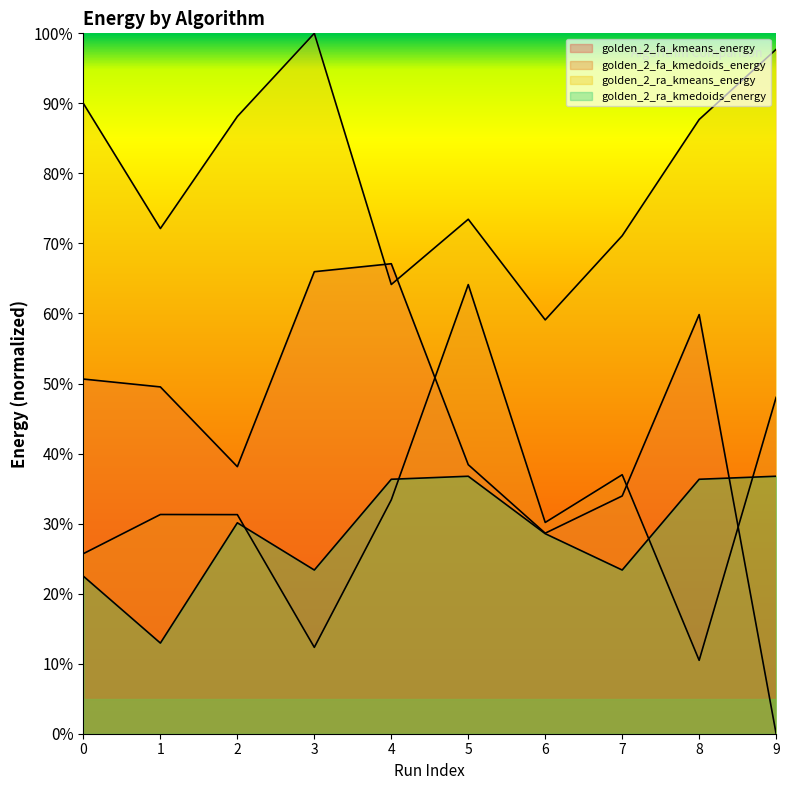

True or false: golden_2_ra_kmeans_energy and golden_2_fa_kmedoids_energy intersect in this chart.

False